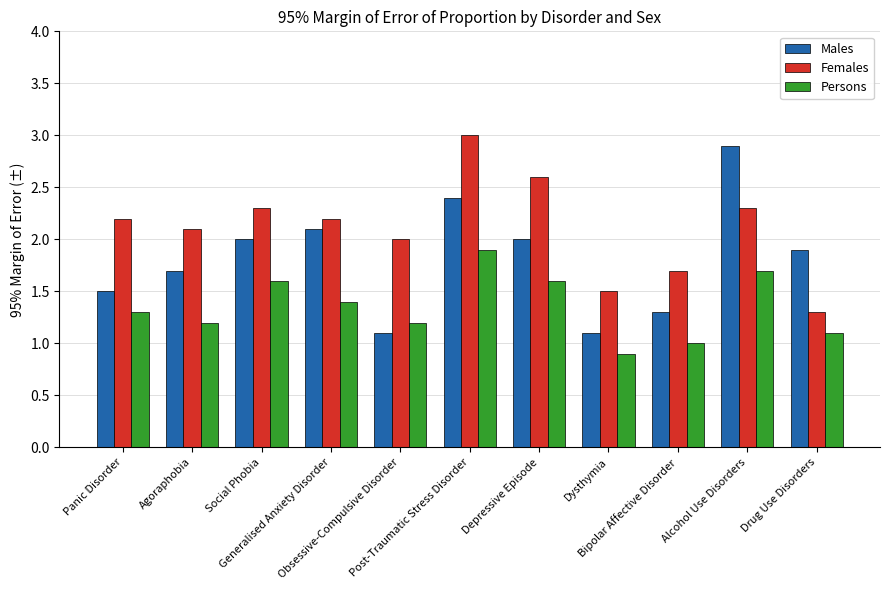

What is the average value of the Persons series?

1.4